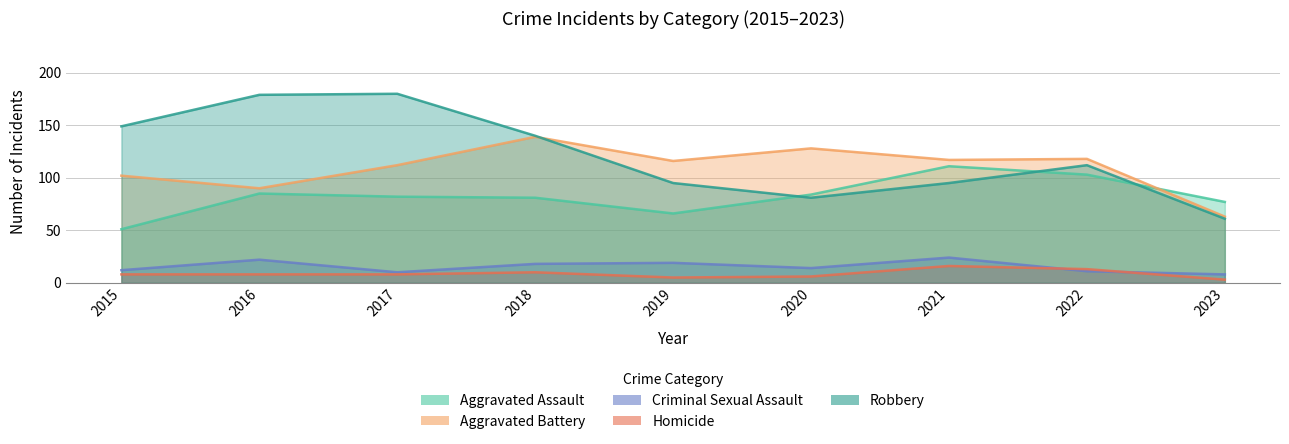

How many lines are shown in the chart?

5